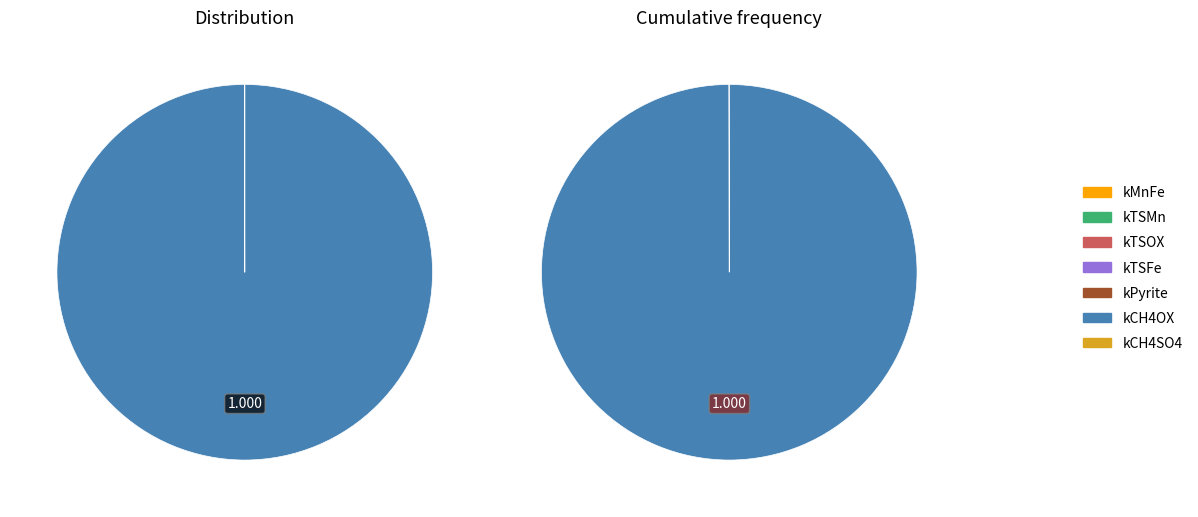

To the nearest percent, what is the average slice percentage?

14%